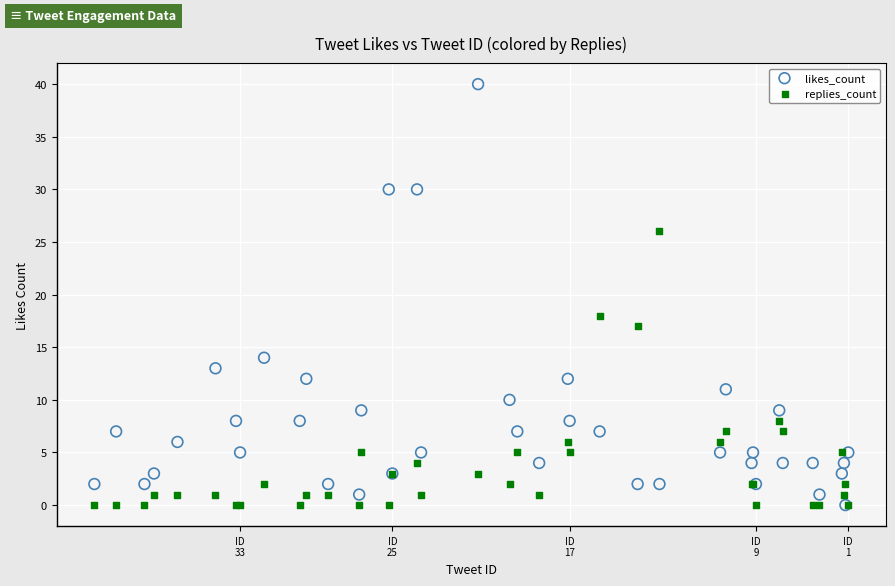

Across all series, what Y value is closest to 20?

18